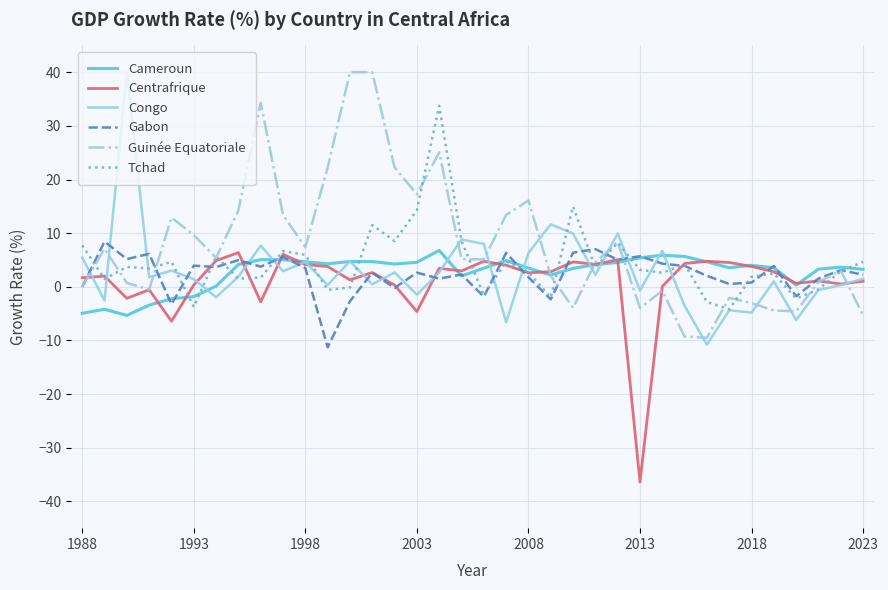

Which series ends up on top after the final intersection of Tchad and Gabon?

Tchad